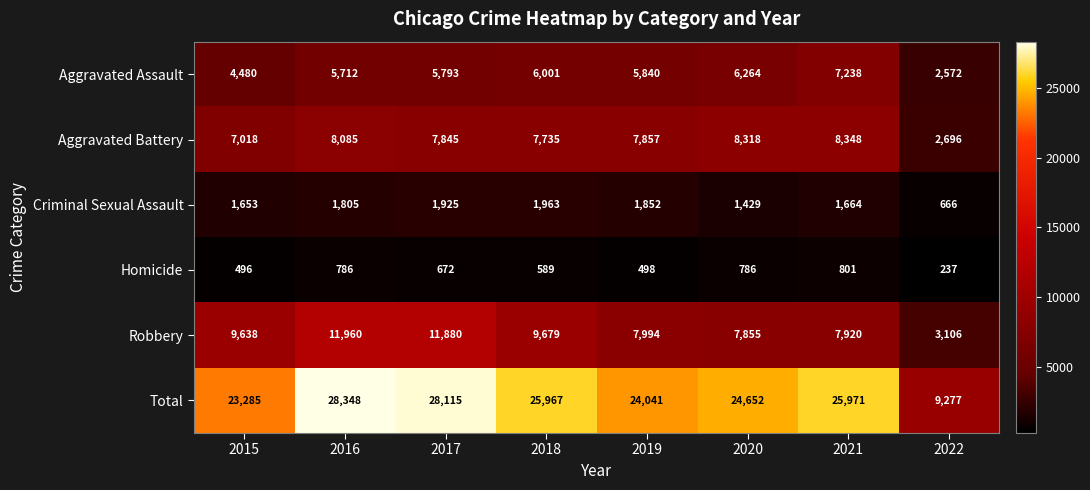

Count the number of data series in this chart.

6